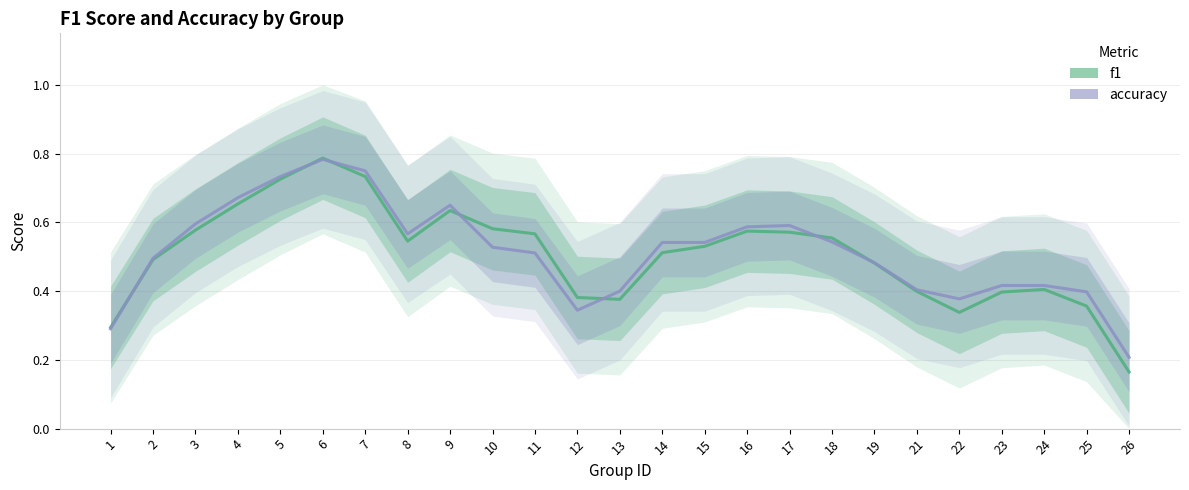

Rank the categories by accuracy value from highest to lowest.

6, 7, 5, 4, 9, 3, 17, 16, 8, 18, 14, 15, 10, 11, 2, 19, 23, 24, 21, 13, 25, 22, 12, 1, 26